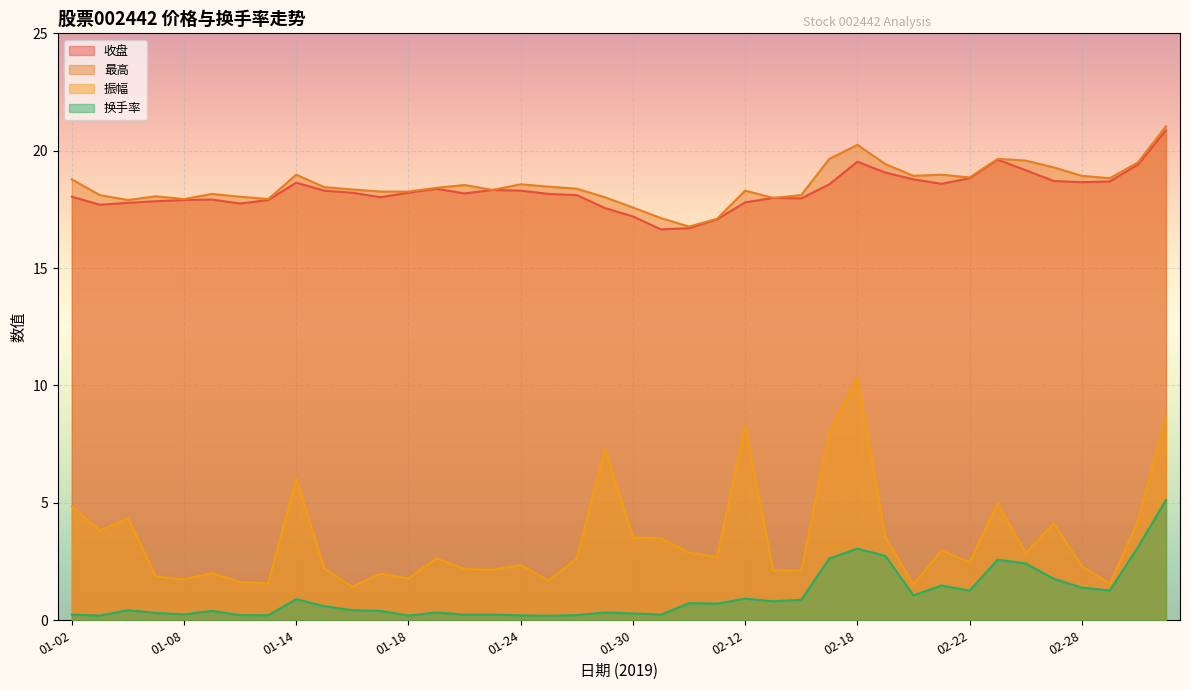

Between 01-18 and 03-04, which is larger?

03-04